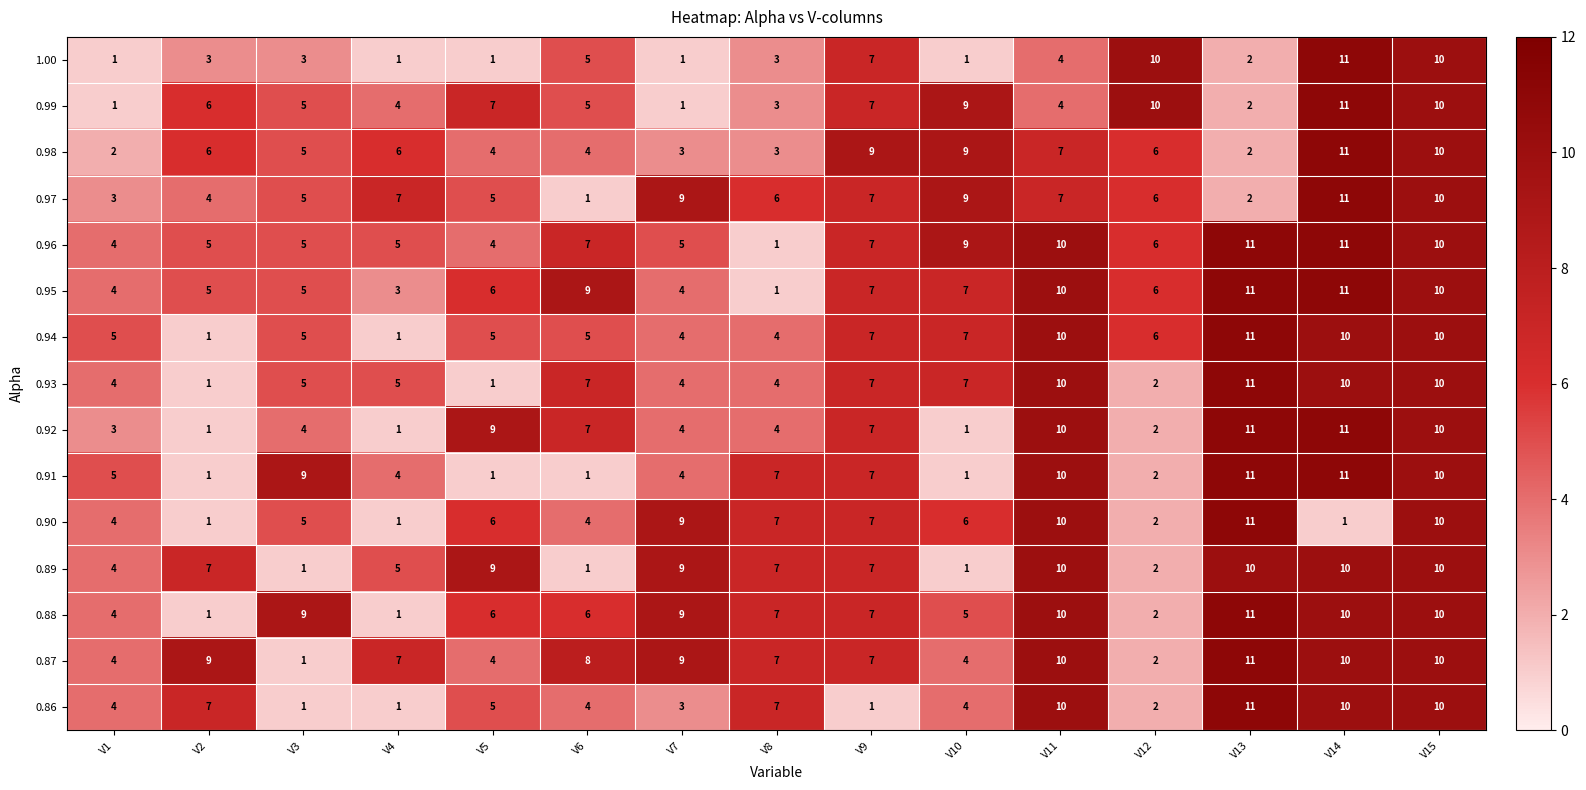

How many data points in 0.89 are less than 7?

6